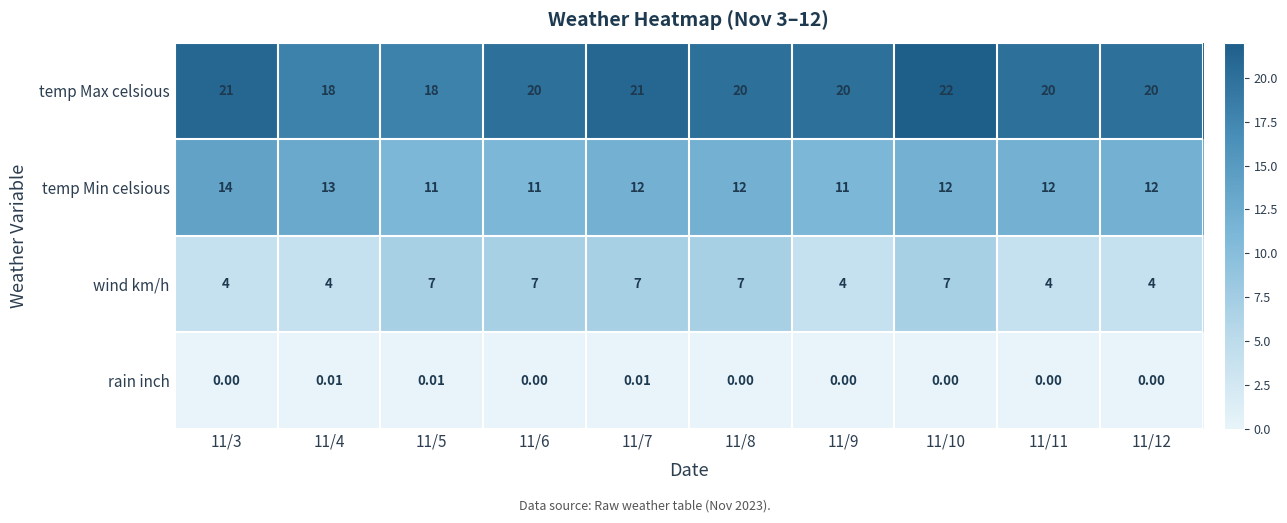

Which series has the largest total across all categories?

temp Max celsious